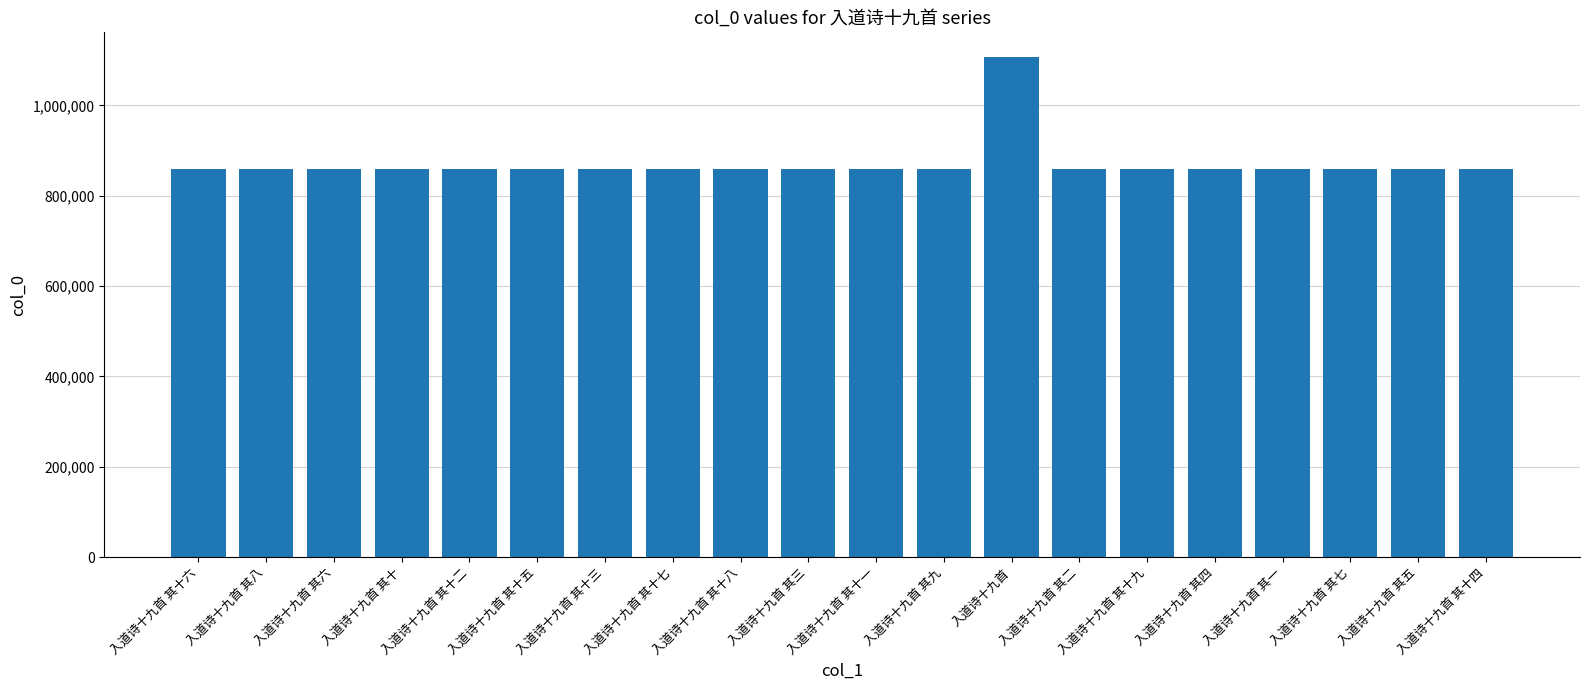

What is the change in value from 入道诗十九首 其三 to 入道诗十九首 其一?

+2